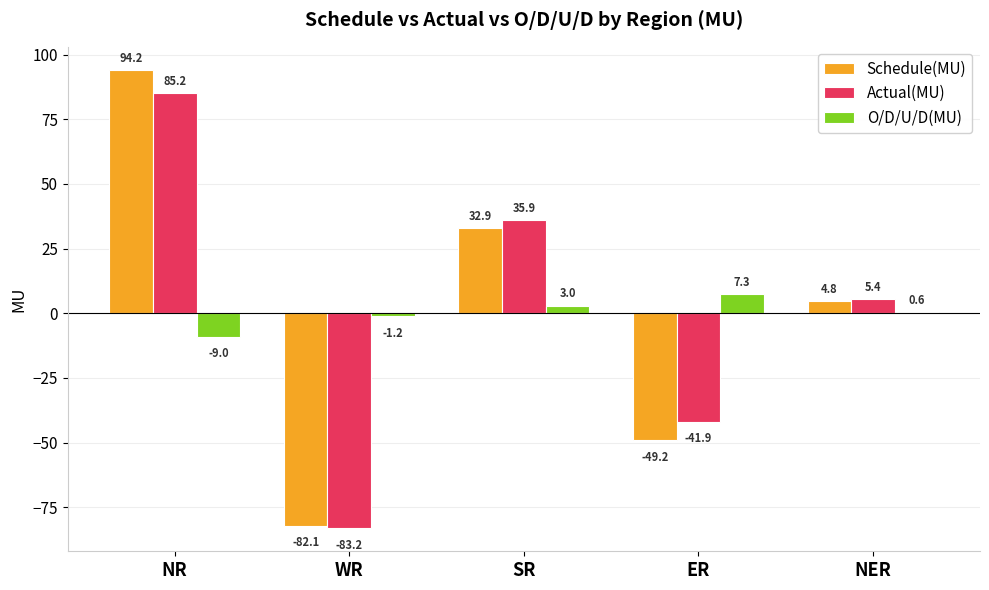

Count the number of data series in this chart.

3